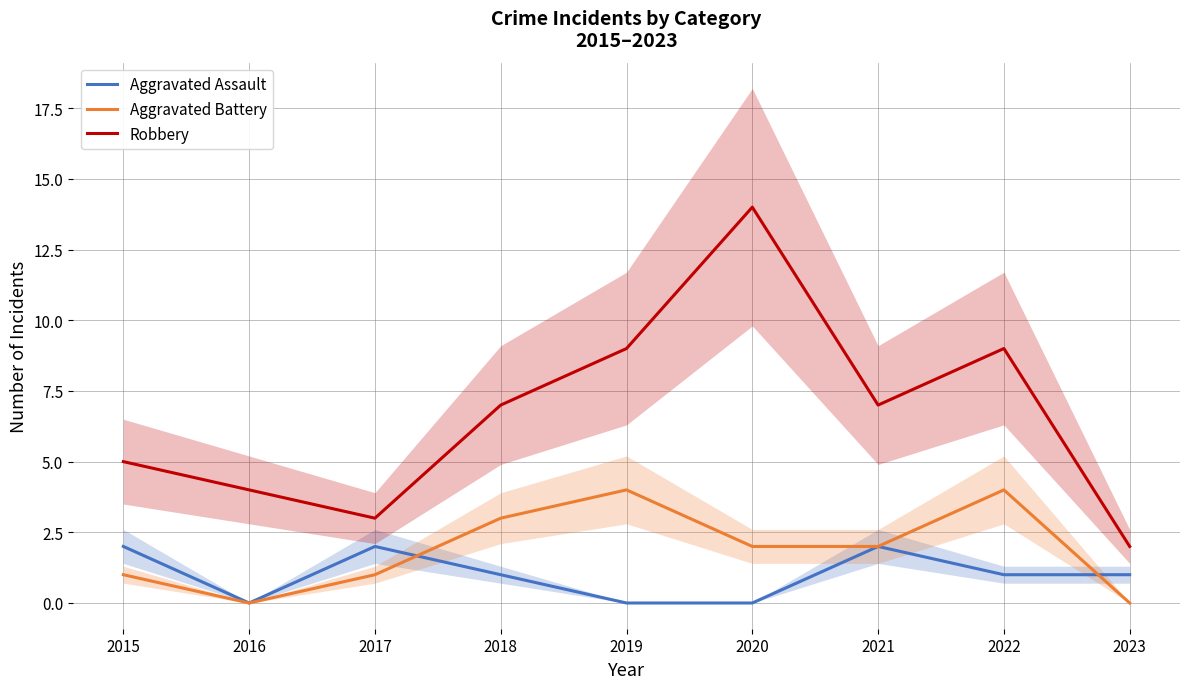

How many values in the Robbery series are below 7?

4